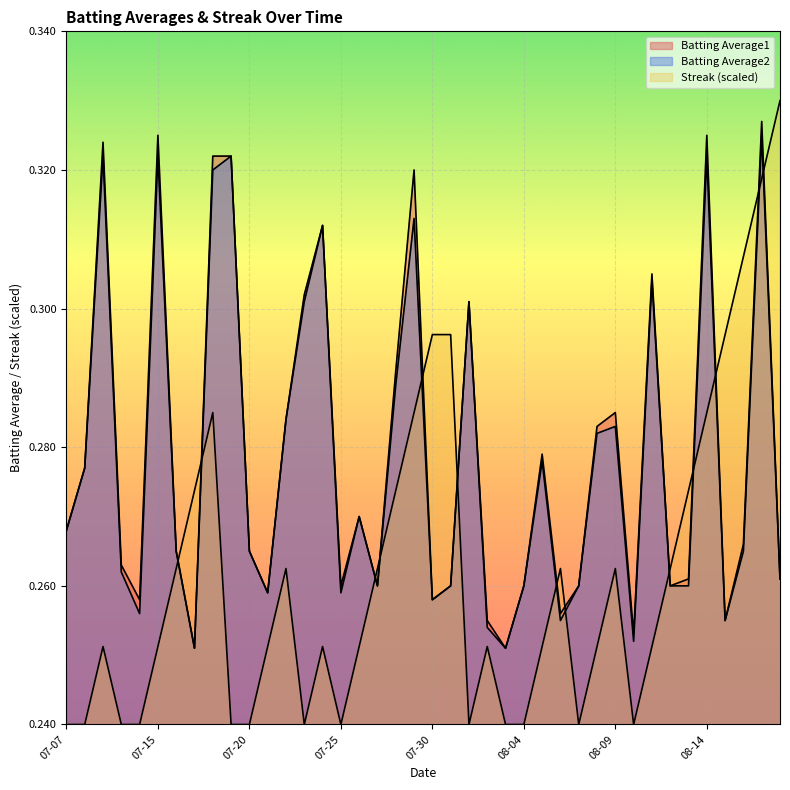

What is the label of the 29th point from the left?

2010-08-07